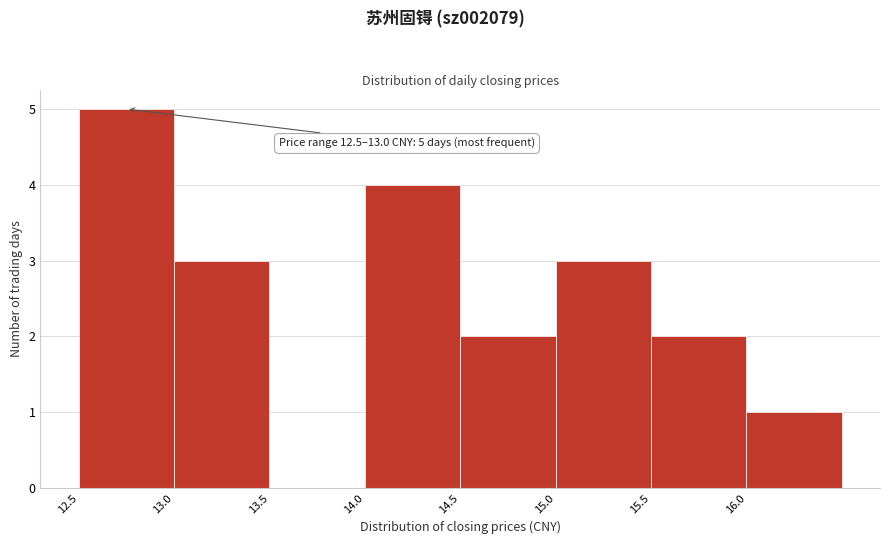

Over which range of the x-axis is the bar tallest?

12.5 to 13.0